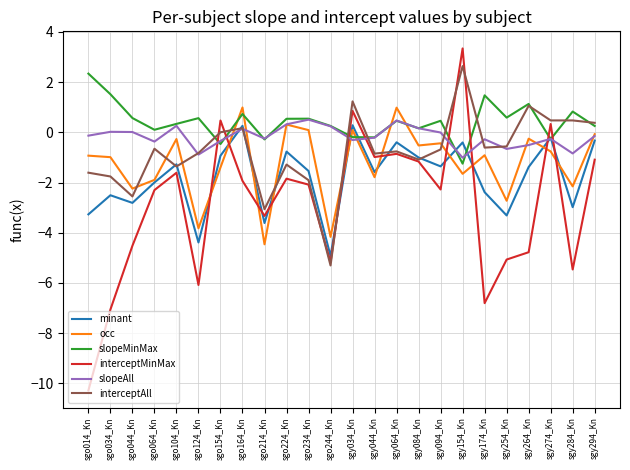

How many values in the interceptMinMax series are below -2?

13